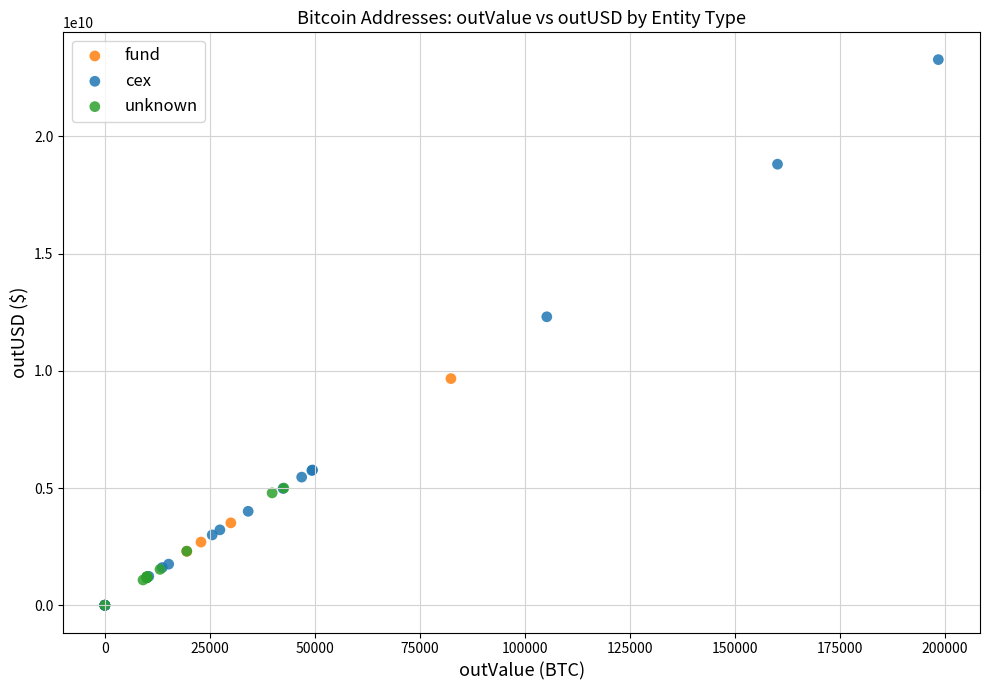

Which series contains the highest Y value?

cex